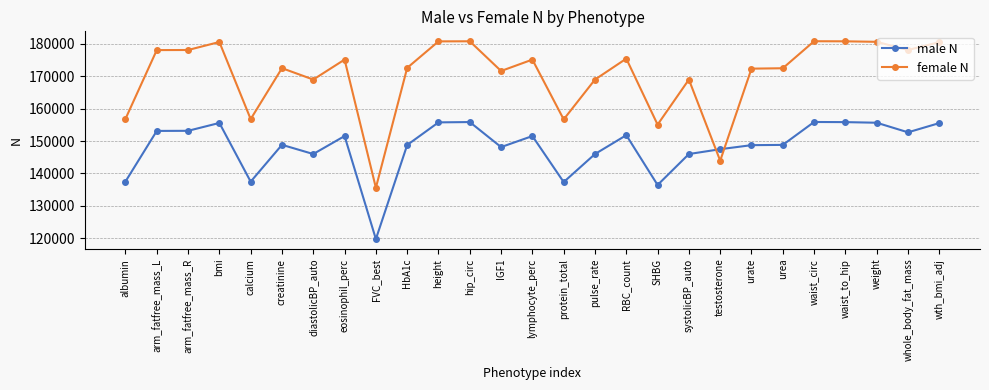

At which category does the chart reach its minimum across all series?

FVC_best